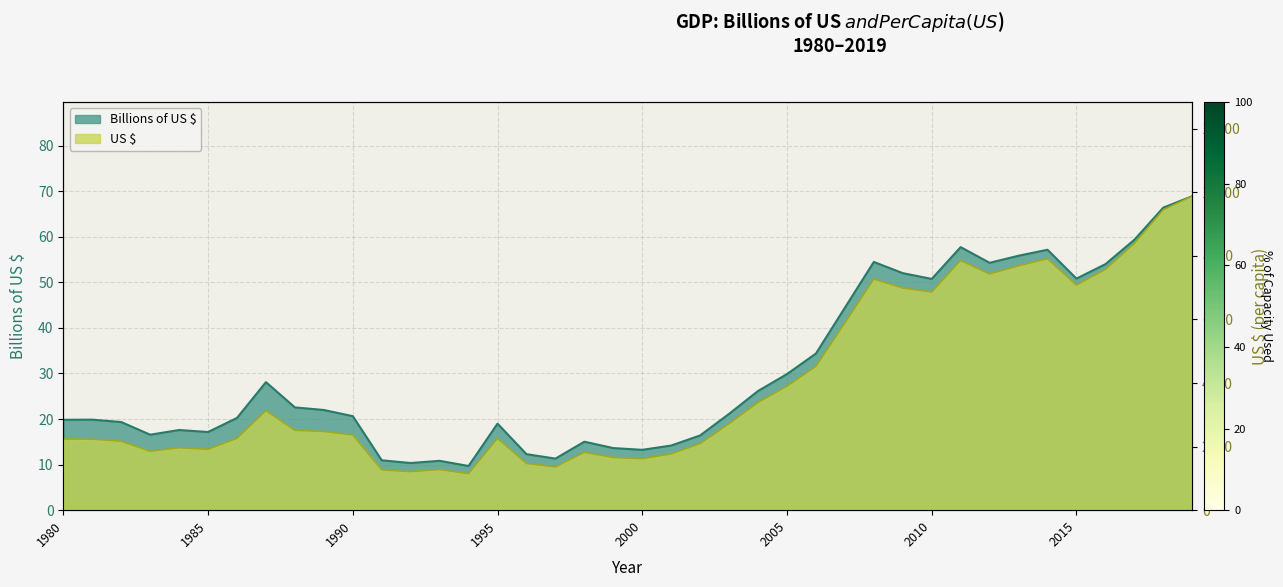

Between 1990 and 2019, which series saw the biggest shift?

US $